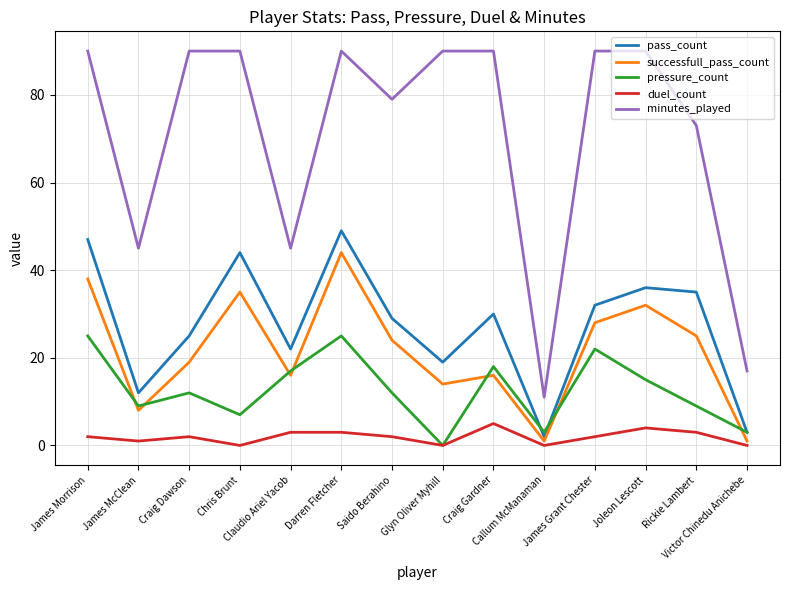

Which series has the largest total across all categories?

minutes_played